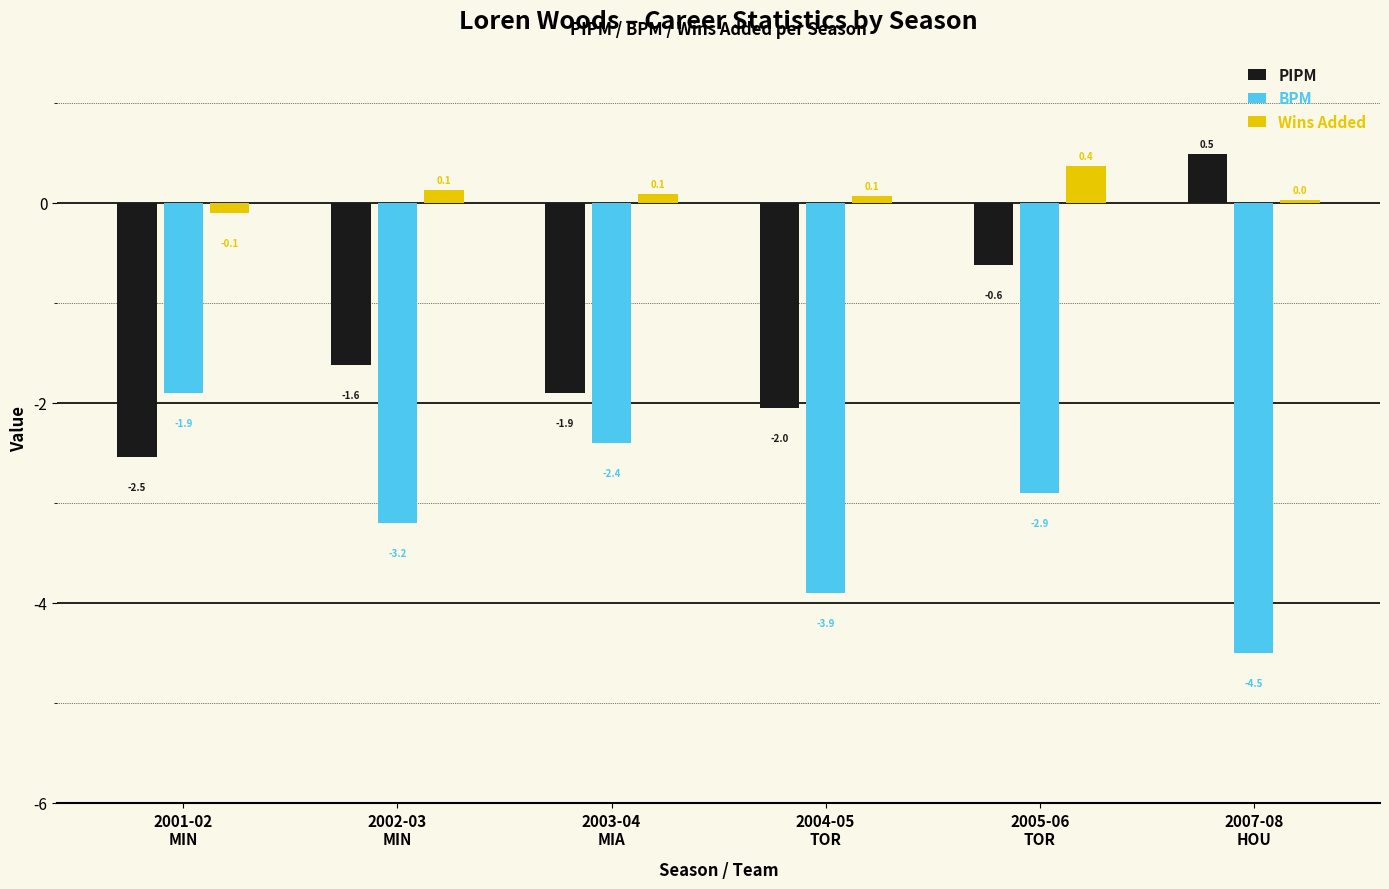

Which series has the widest spread of values?

PIPM